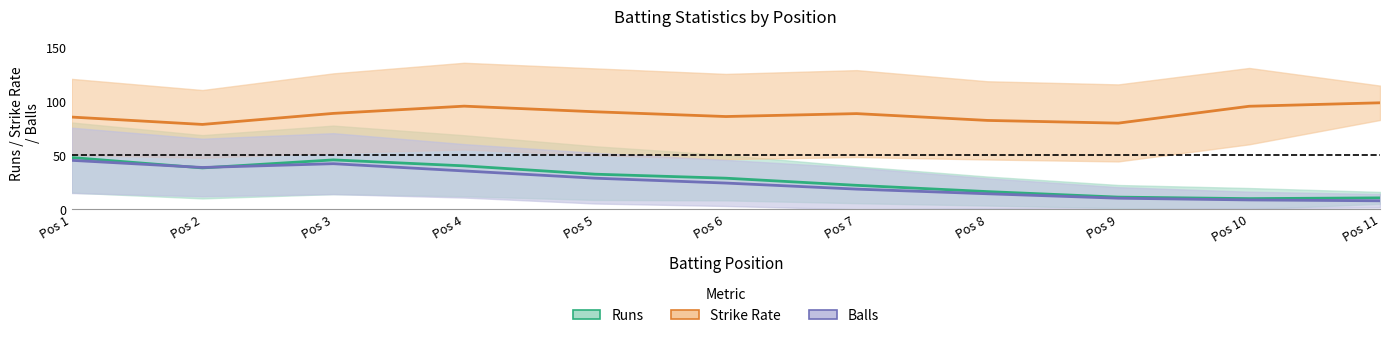

Is this an area chart (filled region under the line)?

No